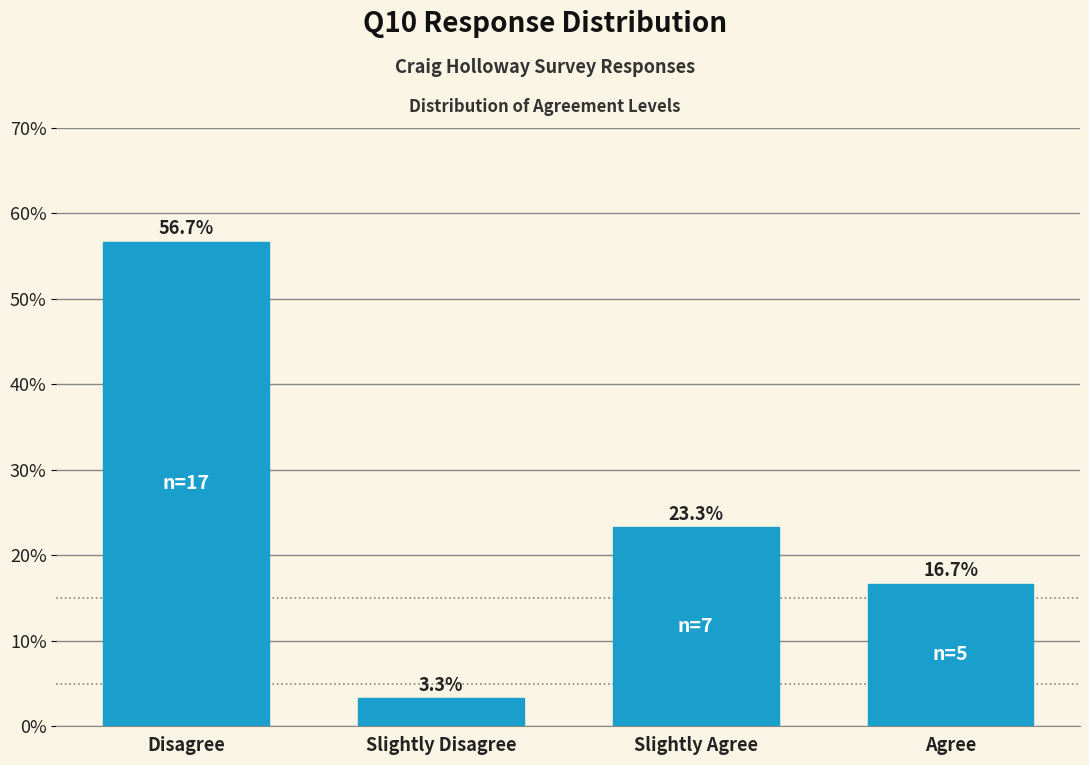

Reading left to right, extract all data points from this chart.

Disagree=56.7	Slightly Disagree=3.3	Slightly Agree=23.3	Agree=16.7